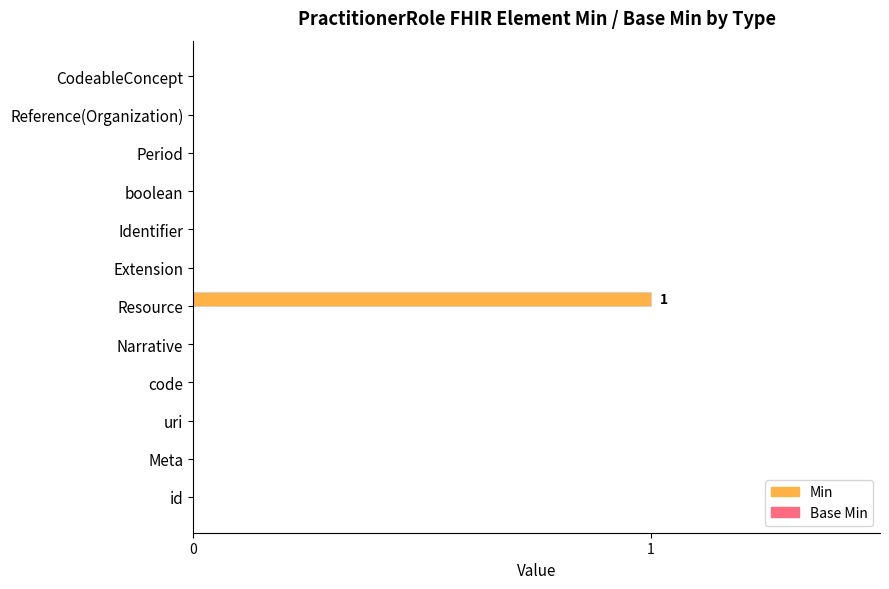

The value at Meta is -1. True or false?

False